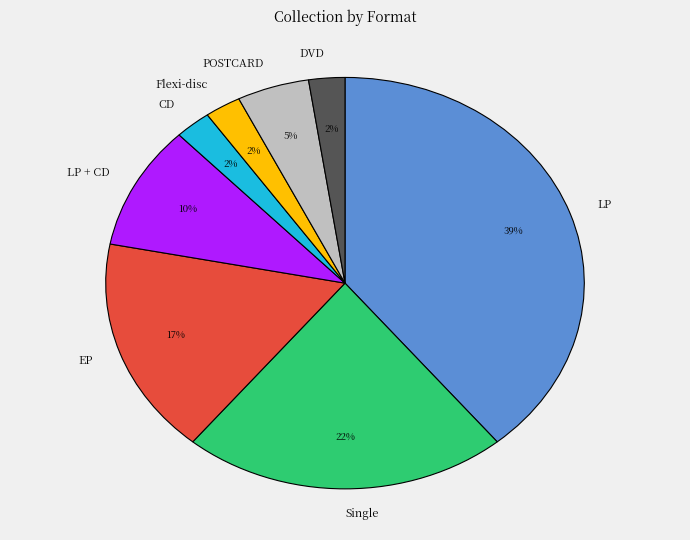

Is there a majority slice in this chart?

No